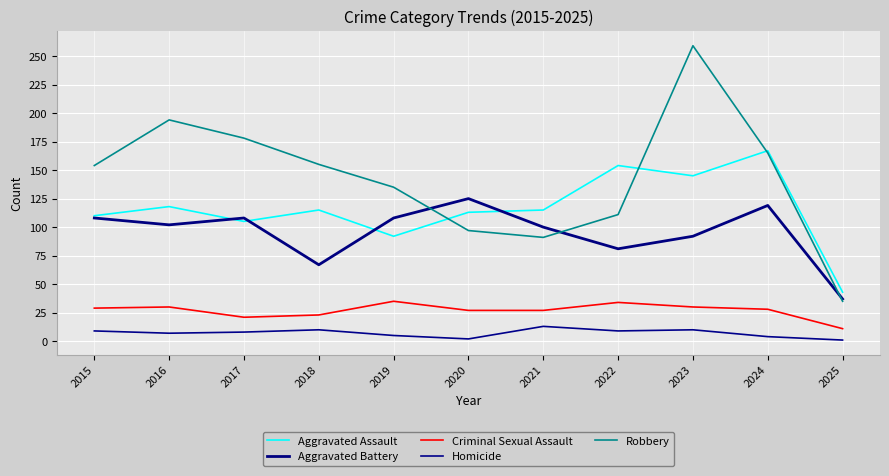

What is the value of the Criminal Sexual Assault point at the 7th from the left?

27